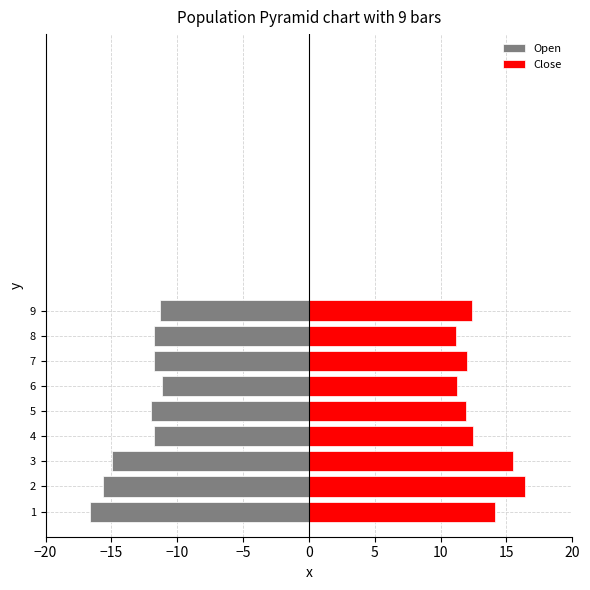

What are all the series names shown in the legend?

Open, Close